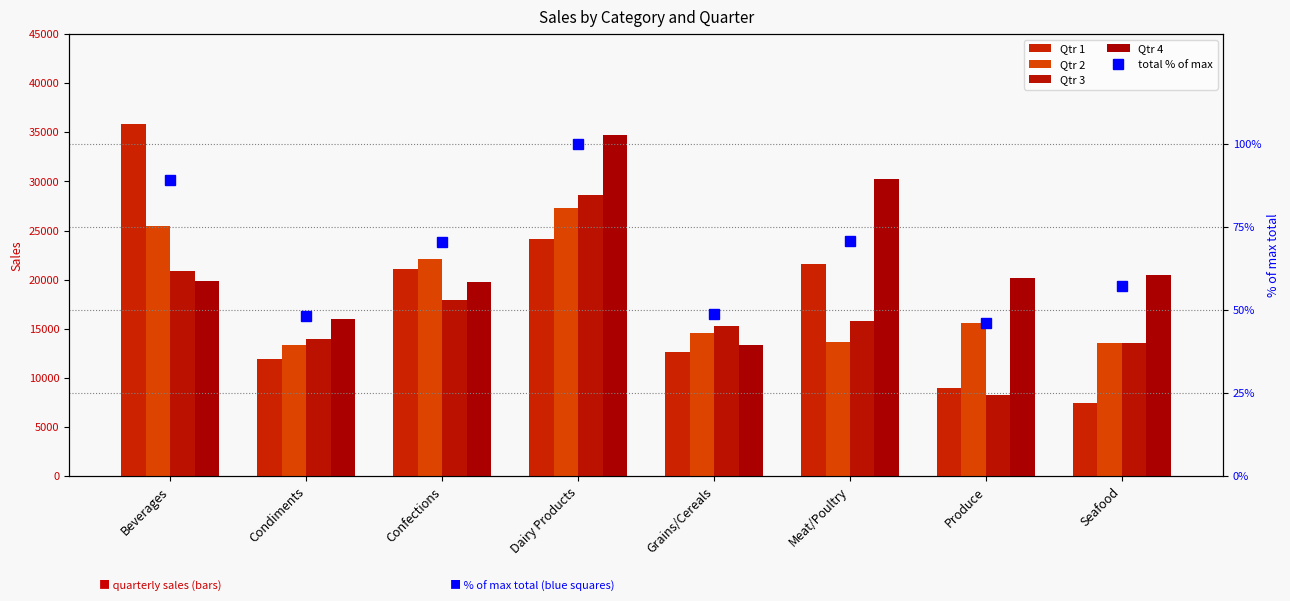

What is the sum of the total % of max values at Beverages and Confections?

159.4